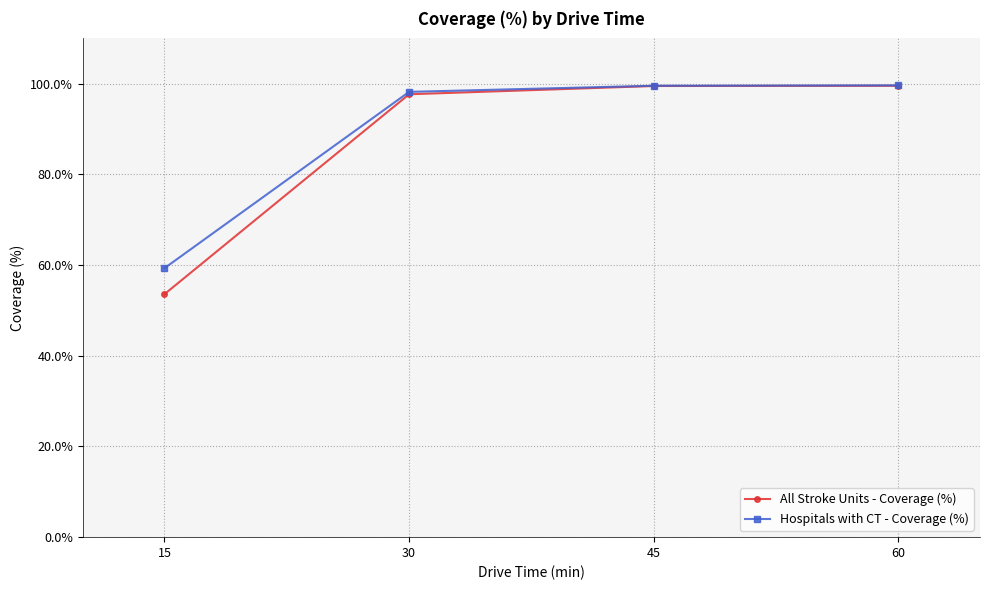

At which label does Hospitals with CT - Coverage (%) reach its minimum?

15